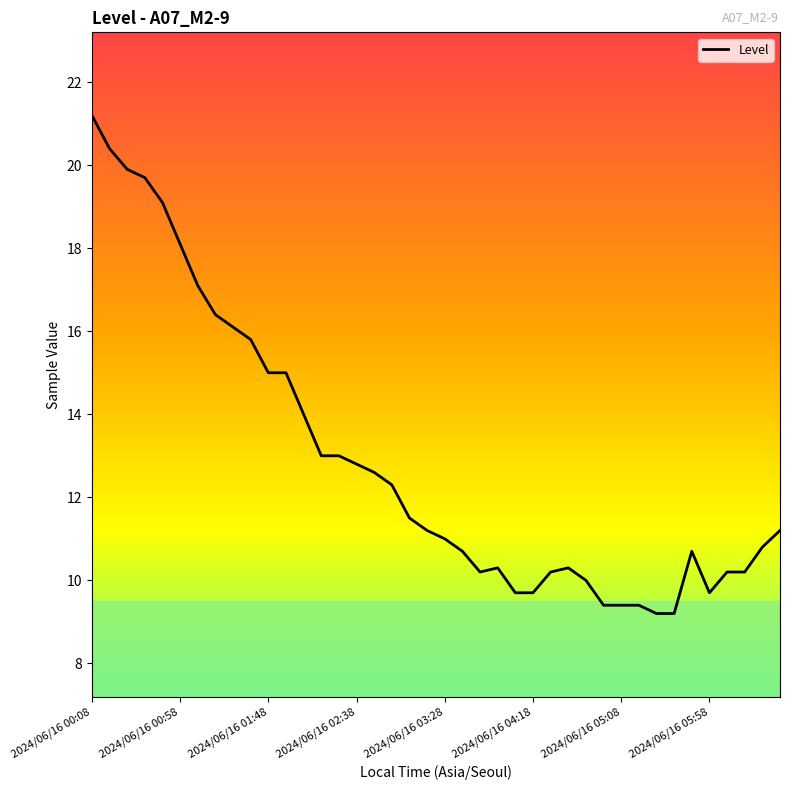

What is the minimum value shown in the chart?

9.2